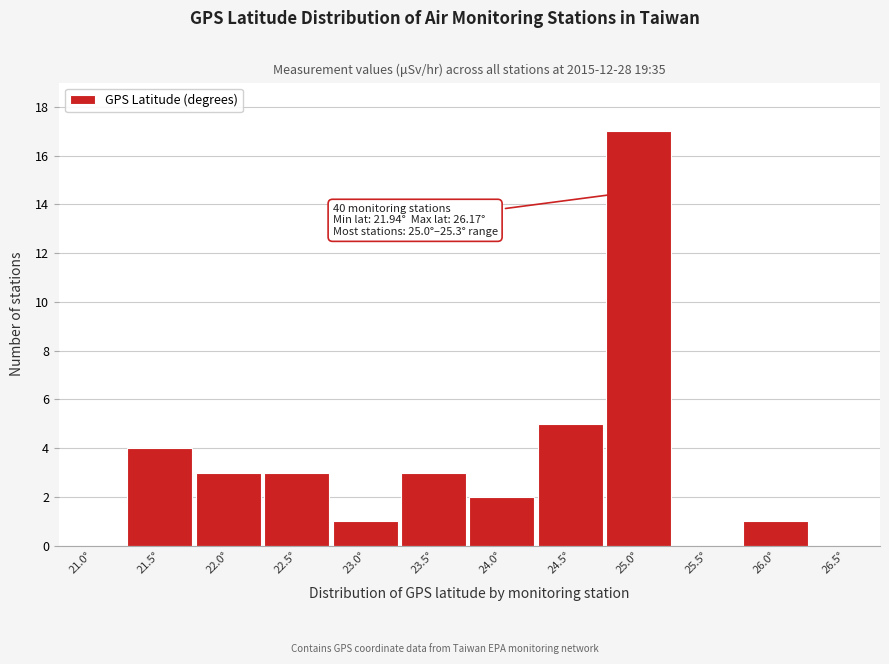

Reading right to left, list all the values displayed in this chart.

26.5°=0	26.0°=1	25.5°=0	25.0°=17	24.5°=5	24.0°=2	23.5°=3	23.0°=1	22.5°=3	22.0°=3	21.5°=4	21.0°=0